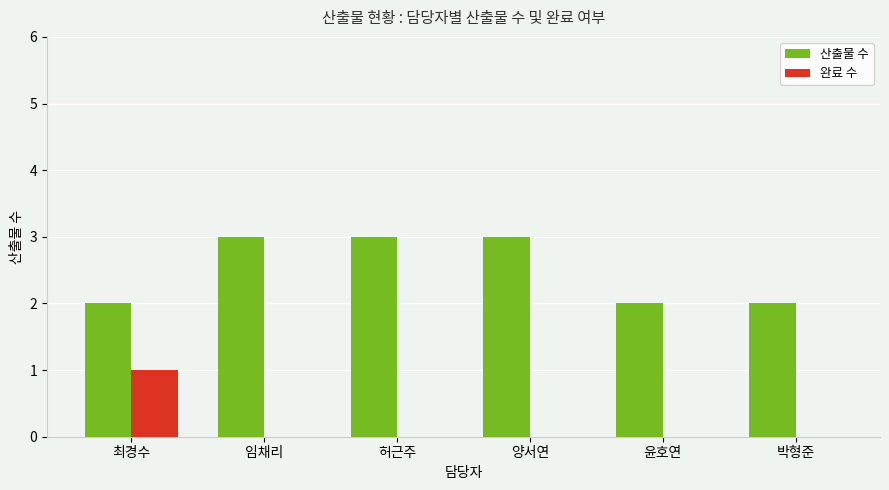

Is it true that 완료 수 equals -1 at 박형준?

False